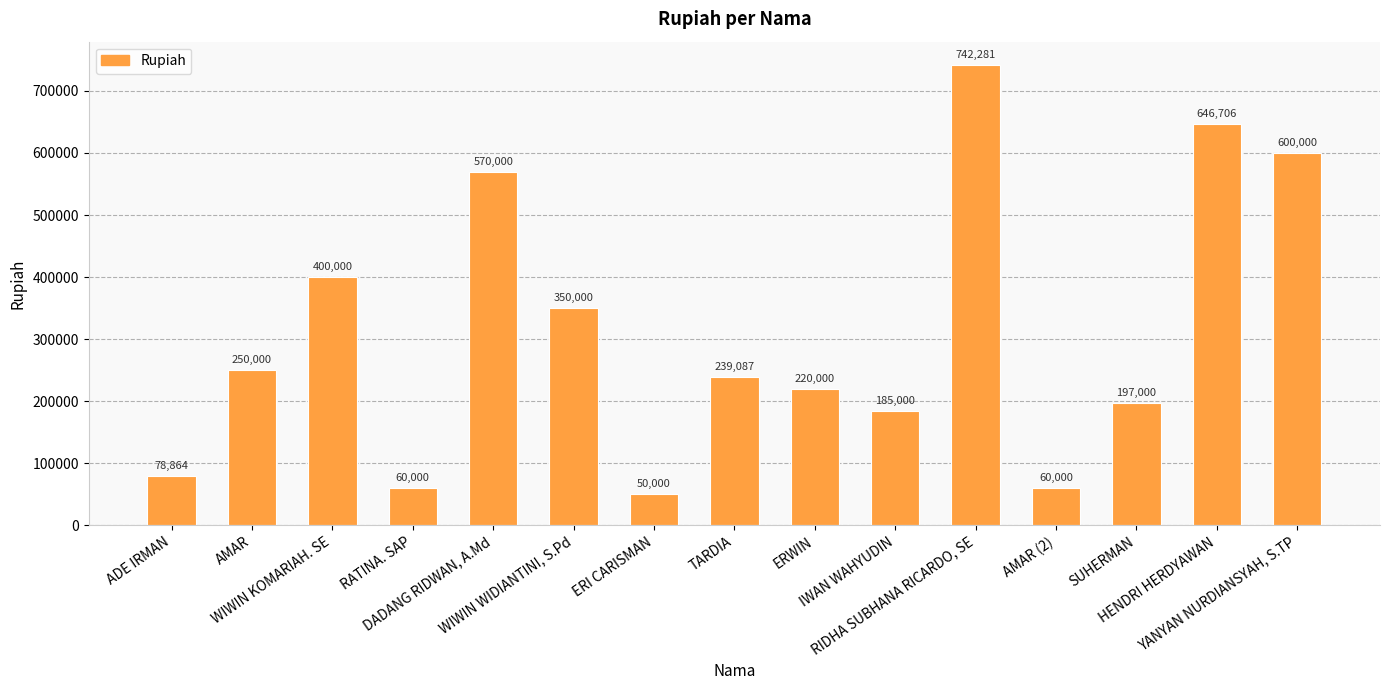

How many distinct data groups are displayed?

1